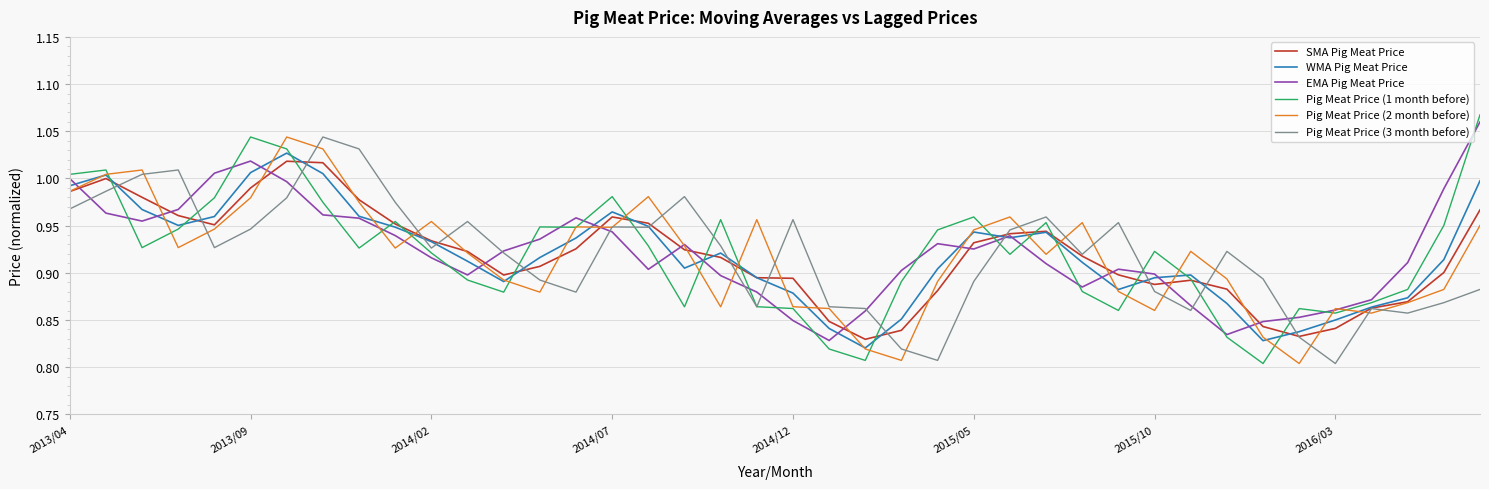

Which series has the widest spread of values?

Pig Meat Price (1 month before)